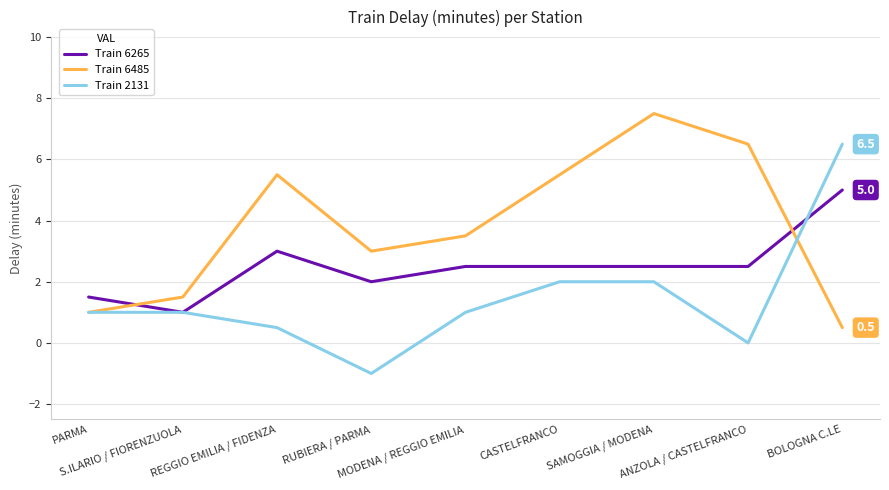

Reading right to left, transcribe all the data shown in this chart.

Train 6265: 5.0	2.5	2.5	2.5	2.5	2.0	3.0	1.0	1.5
Train 6485: 0.5	6.5	7.5	5.5	3.5	3.0	5.5	1.5	1.0
Train 2131: 6.5	0.0	2.0	2.0	1.0	-1.0	0.5	1.0	1.0